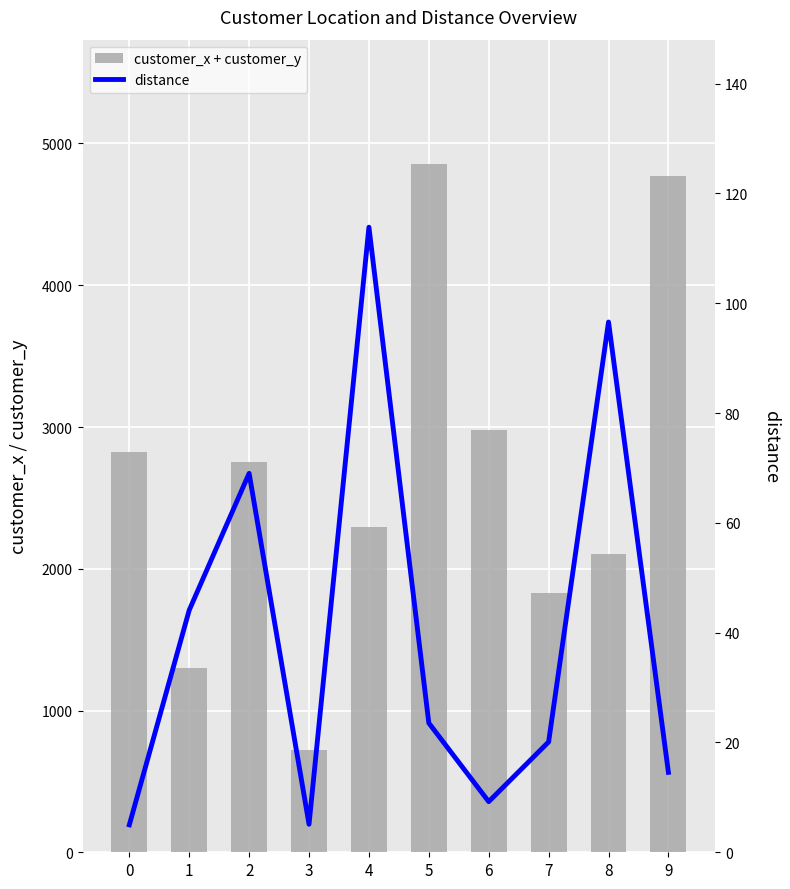

At which label does customer_x + customer_y reach its peak?

5